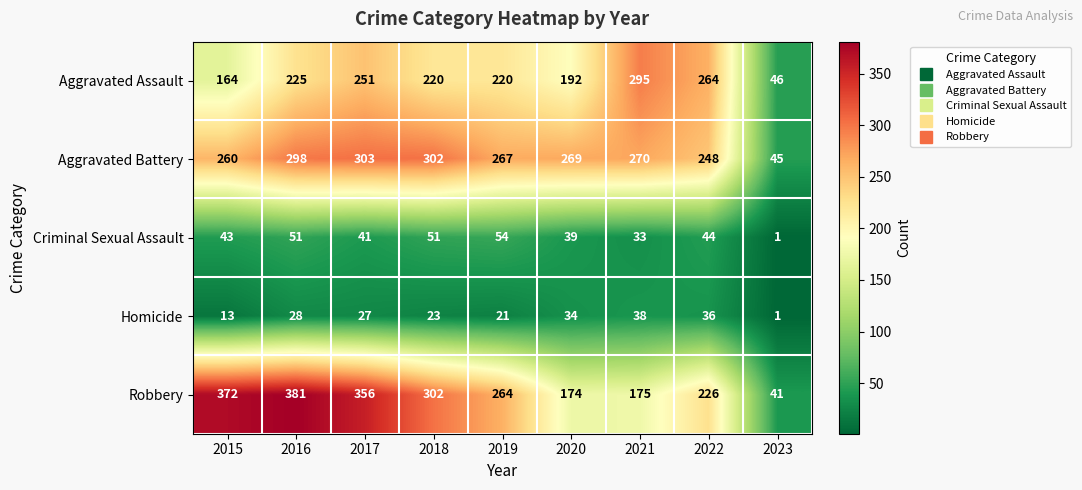

At 2015, list the series in order from smallest to largest.

Homicide, Criminal Sexual Assault, Aggravated Assault, Aggravated Battery, Robbery